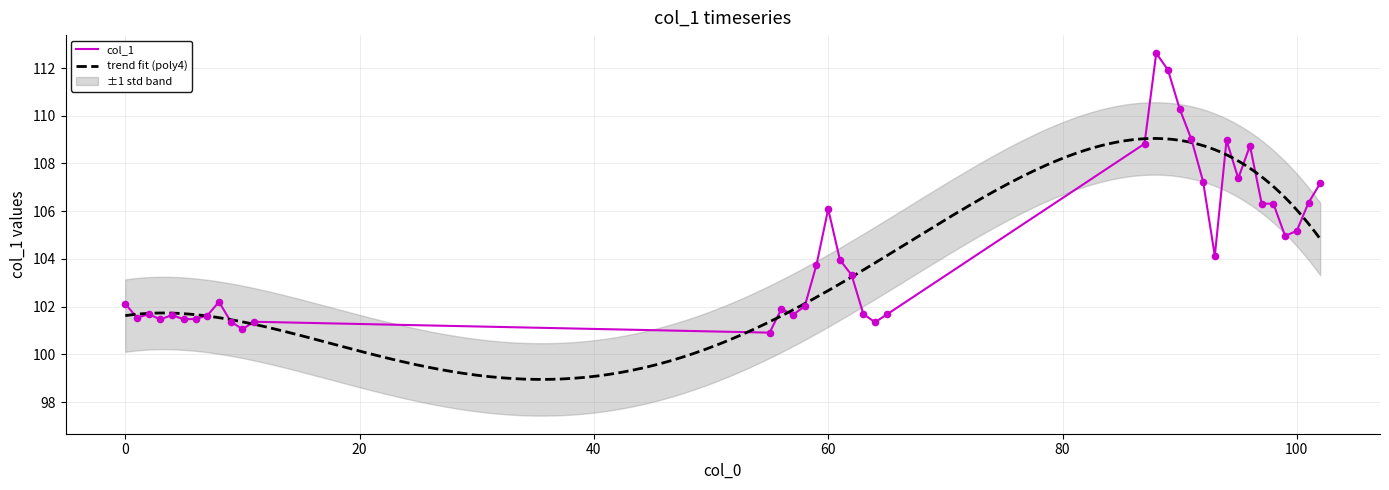

What is the ratio of the value at 62 to the value at 5?

1.0